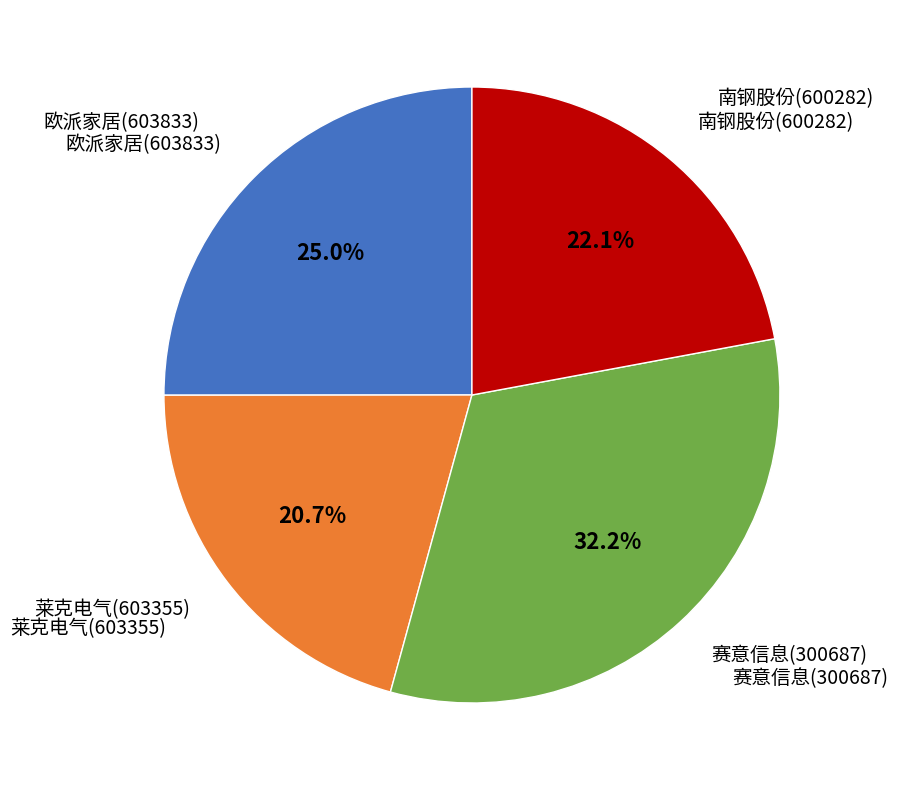

Is there a majority slice in this chart?

No